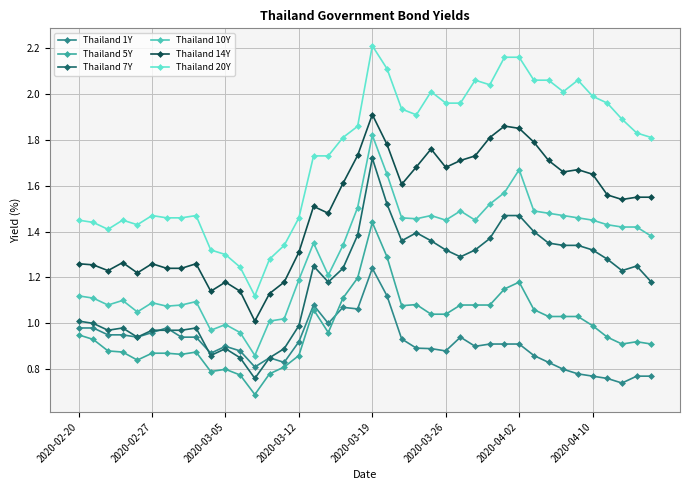

What is the difference between the second highest and second lowest values in the Thailand 5Y series?

0.5